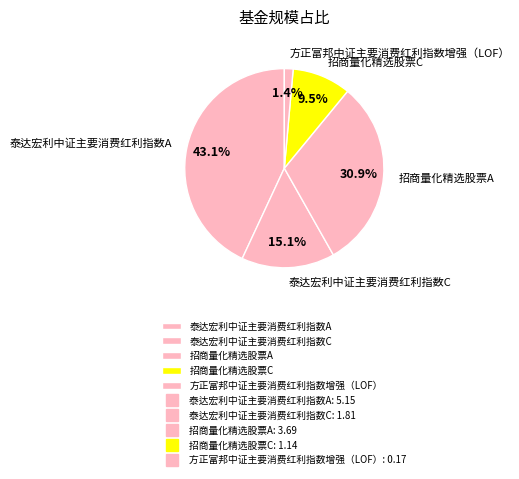

Is there a majority slice in this chart?

No